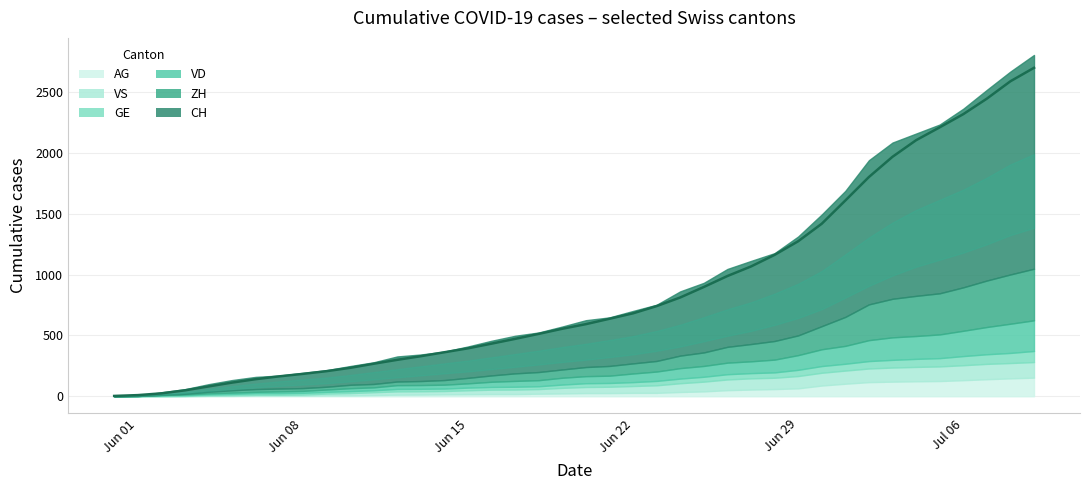

Is the value of VD at 2020-06-23 greater than the value of CH at 2020-06-27?

No